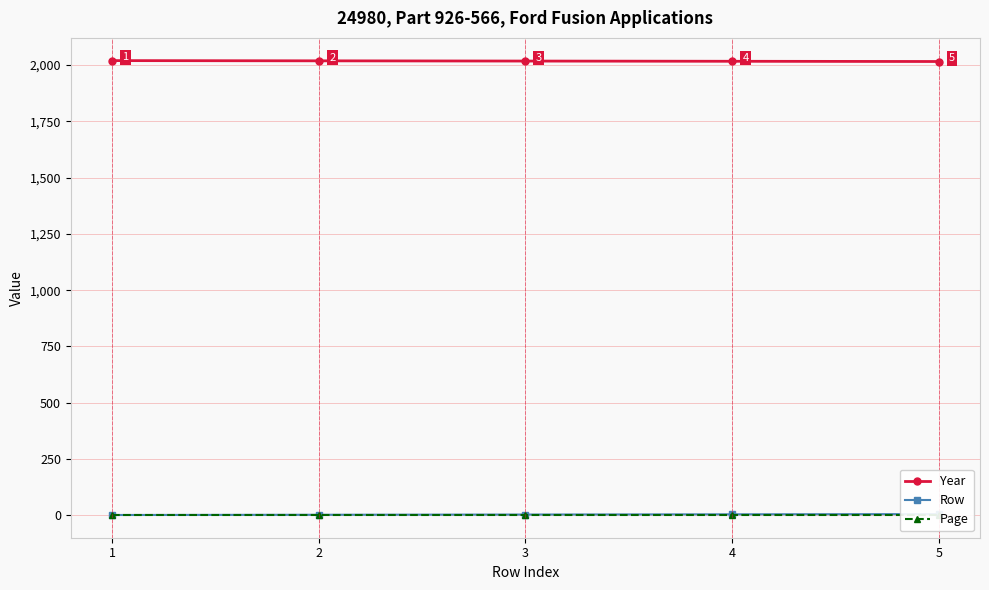

Reading left to right, transcribe all the data shown in this chart.

Year: 2020	2019	2018	2017	2016
Row: 1	2	3	4	5
Page: 1	1	1	1	1